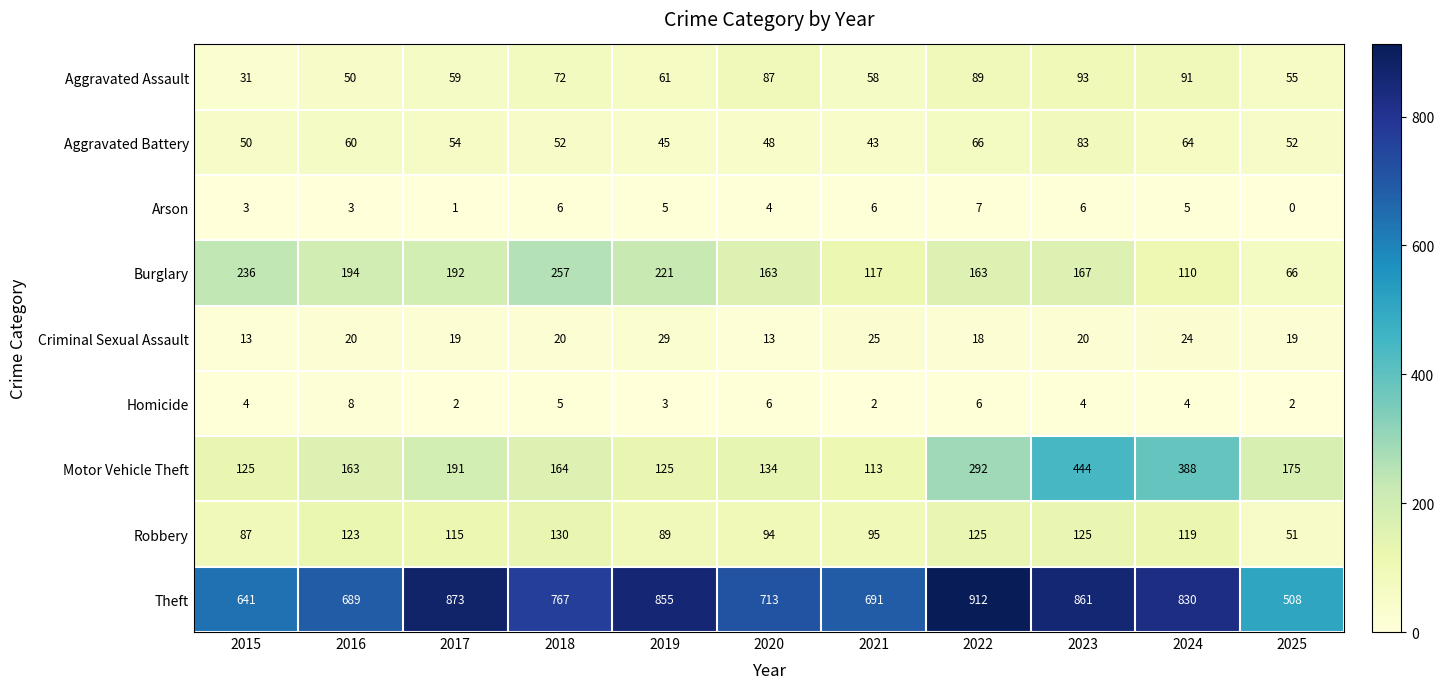

Rank the series by their maximum value, from lowest to highest.

Arson, Homicide, Criminal Sexual Assault, Aggravated Battery, Aggravated Assault, Robbery, Burglary, Motor Vehicle Theft, Theft